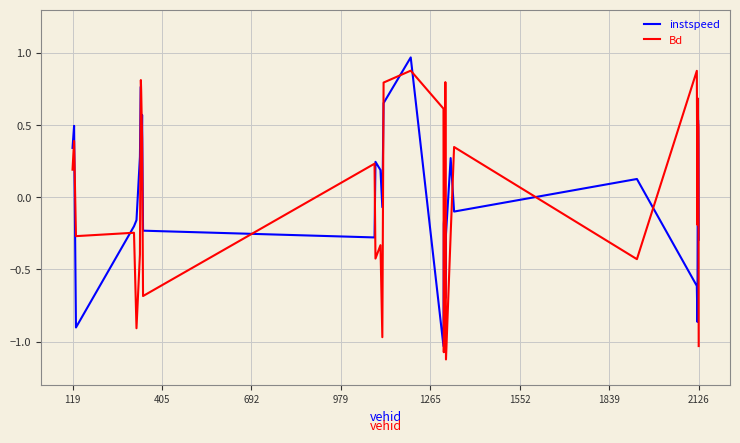

What is the minimum value for Bd?

-1.1